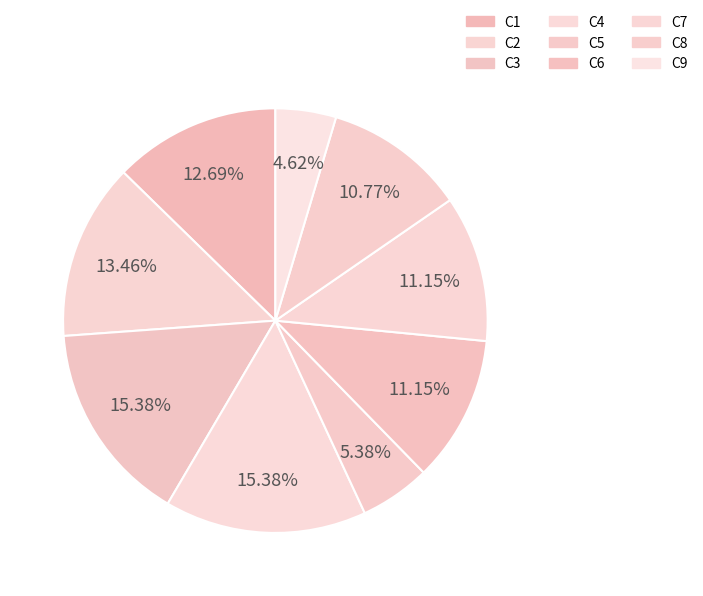

What is the change in value from C2 to C9?

-23